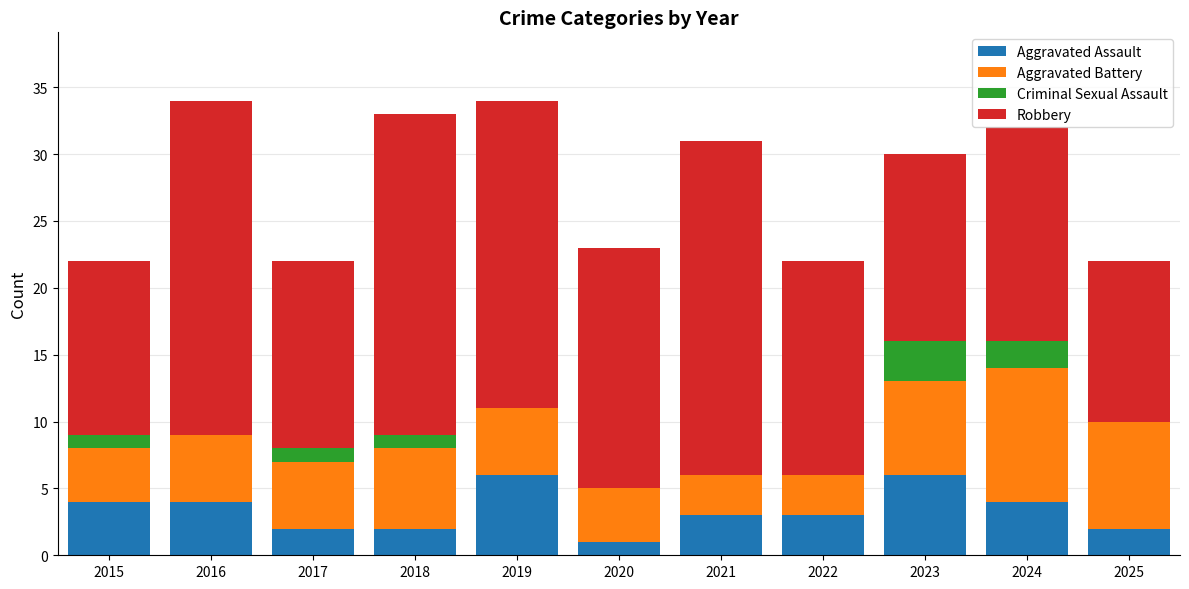

What is the highest value of the Aggravated Assault series?

6